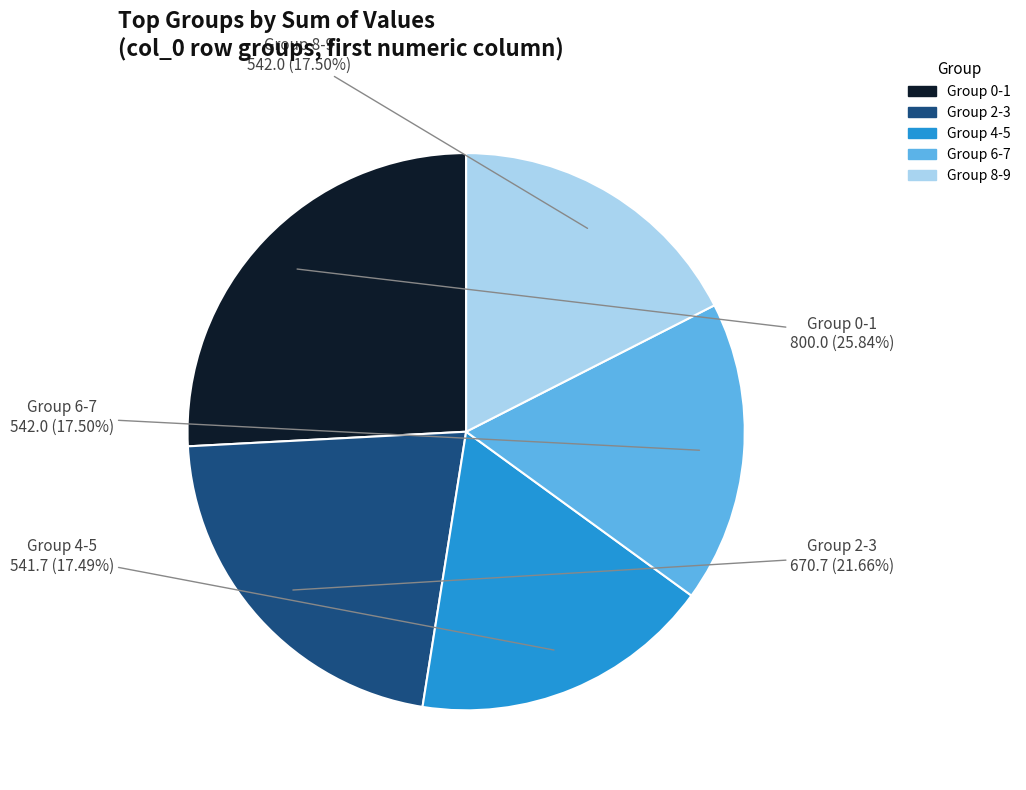

Is there a majority slice in this chart?

No